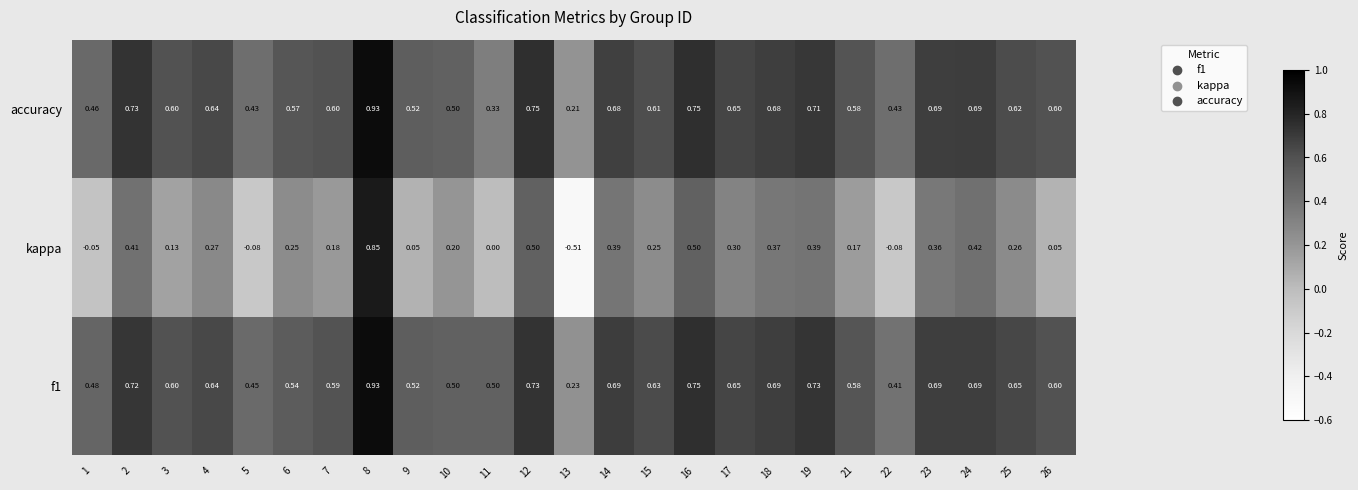

Which series has the largest range (max minus min)?

kappa